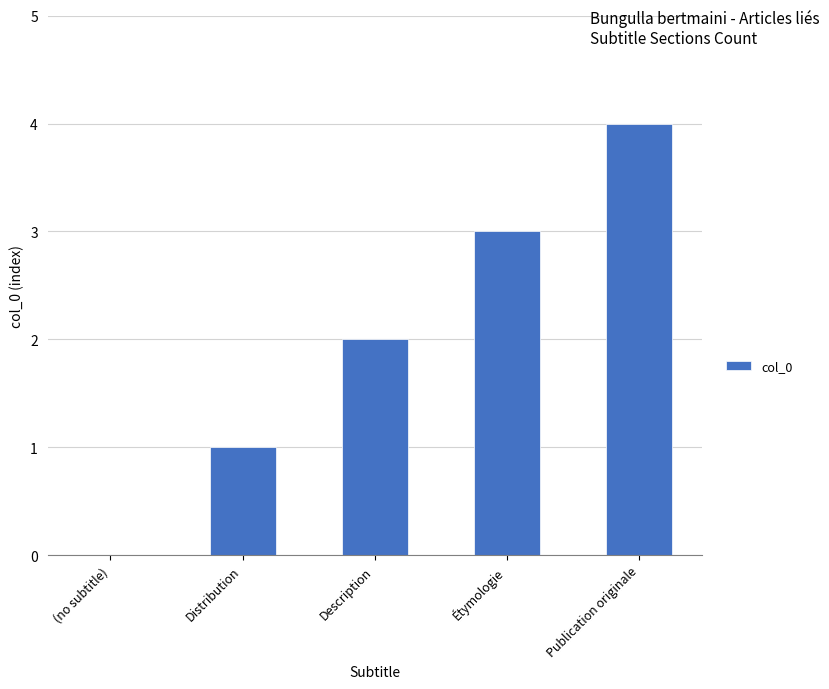

Reading right to left, list all the values displayed in this chart.

4	3	2	1	0